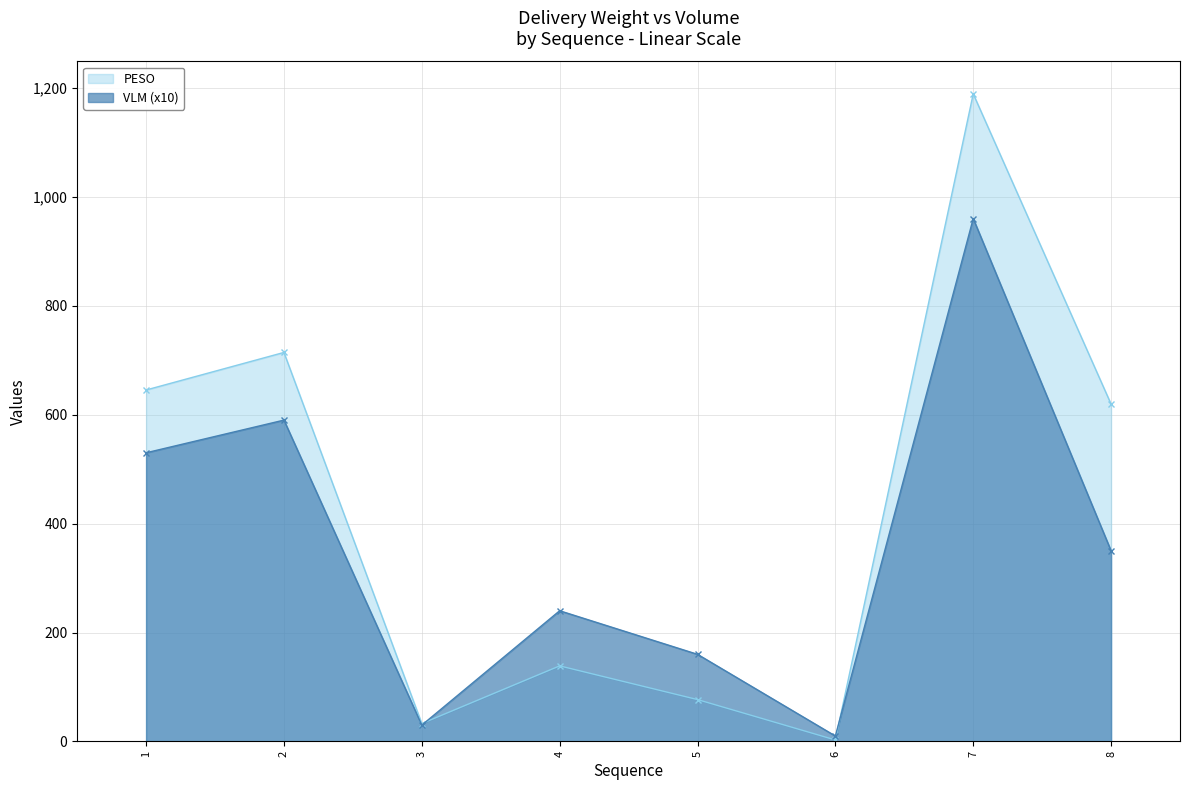

What is the sum of all PESO values?

3419.1